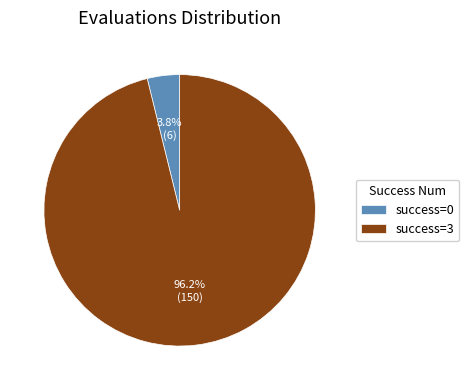

Rank the categories by value from highest to lowest.

success=3, success=0